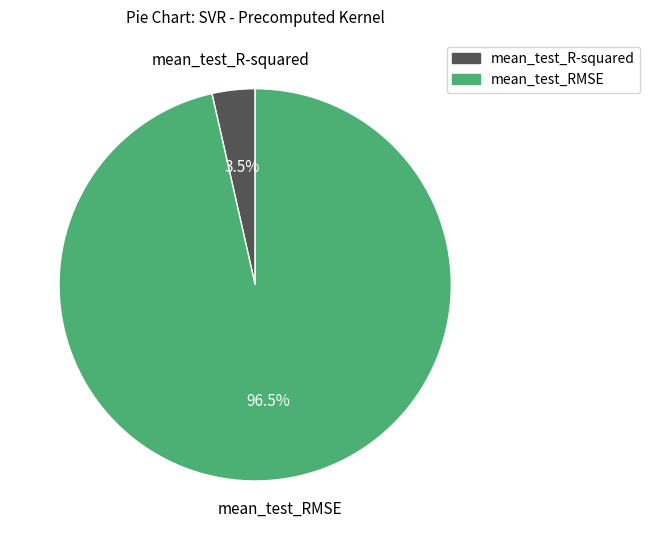

Count the number of slices in the pie.

2